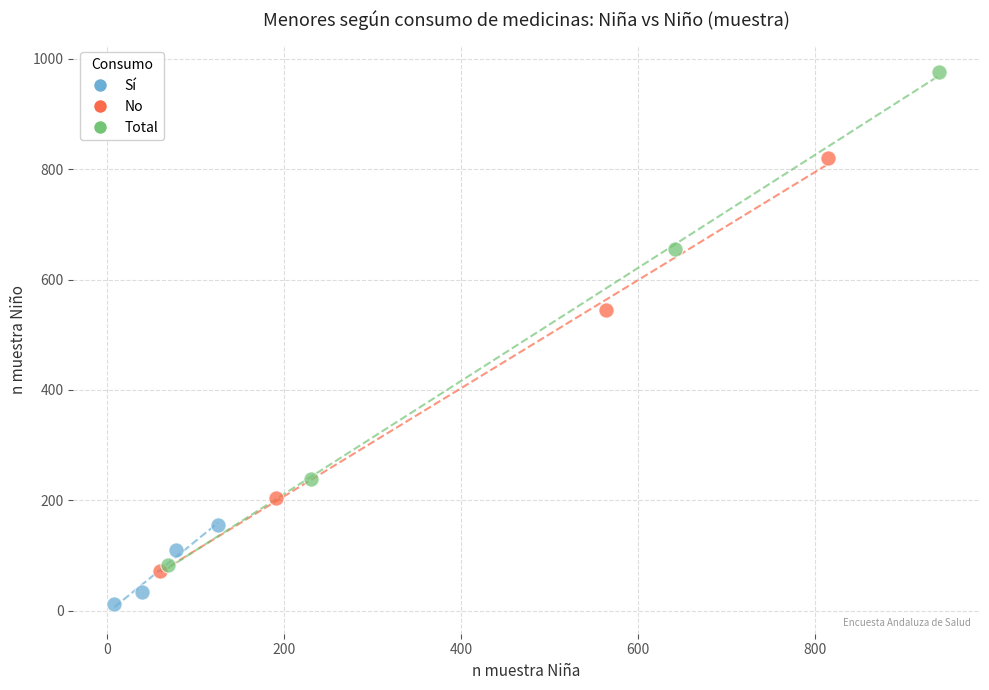

What are all the series names shown in the legend?

Sí, No, Total